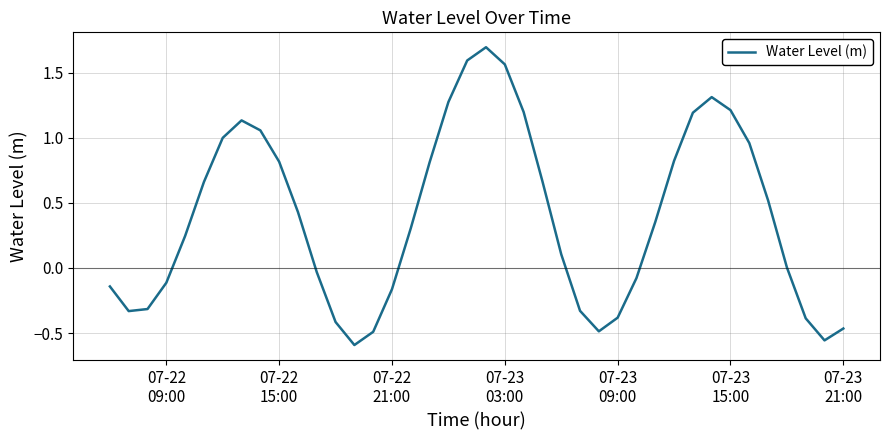

What is the maximum value shown in the chart?

1.7